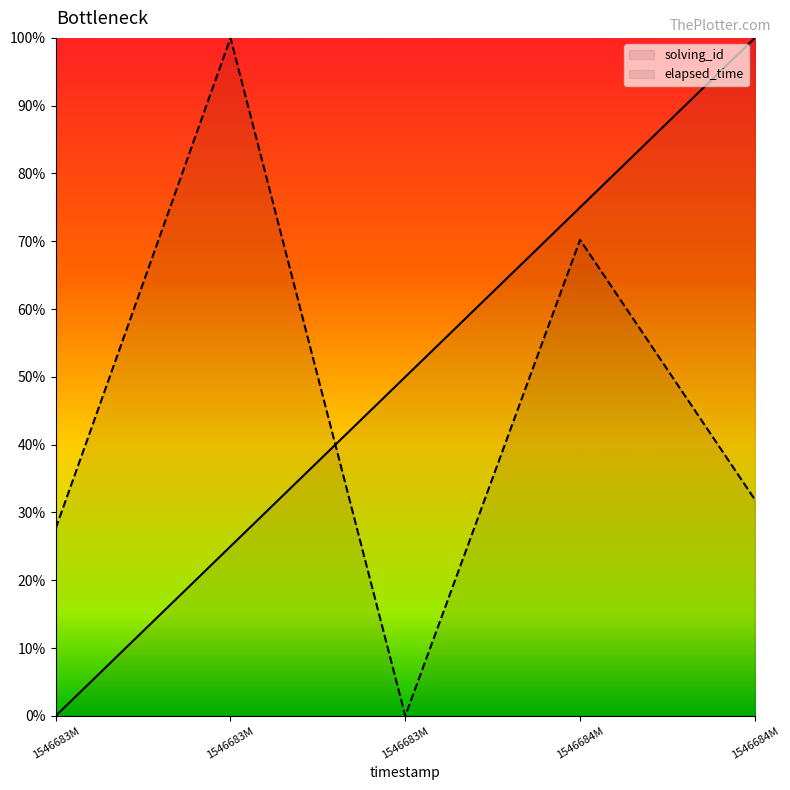

What is the sum of the solving_id values at 1546684097630 and 1546683997635?

1.5